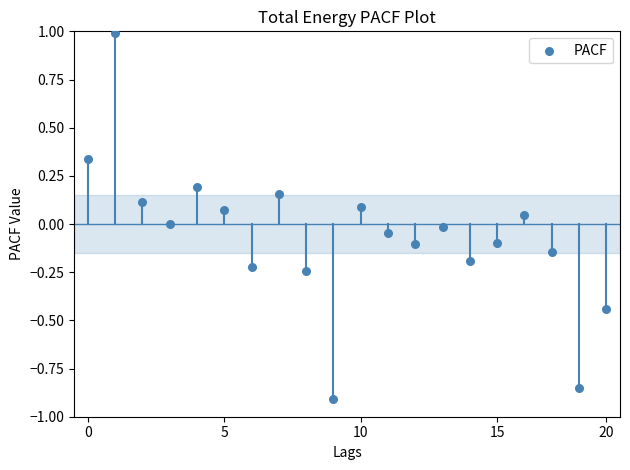

What is the range of Y values (max minus min)?

1.9